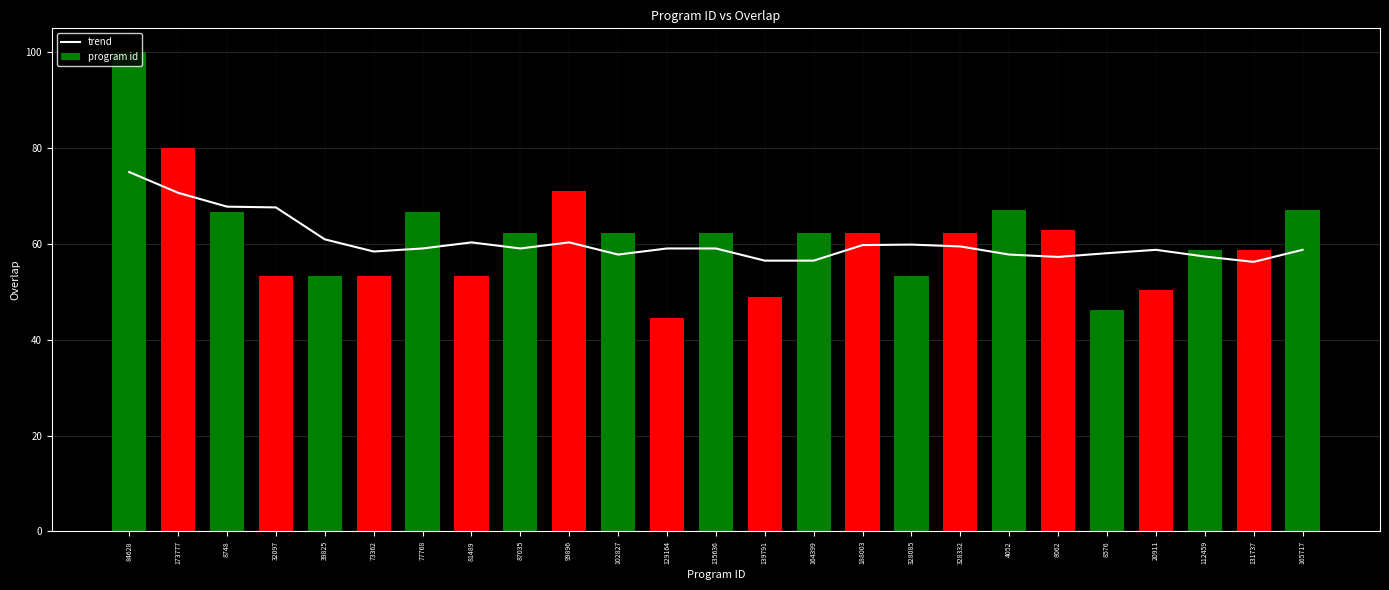

What is the maximum value shown in the chart?

100.0